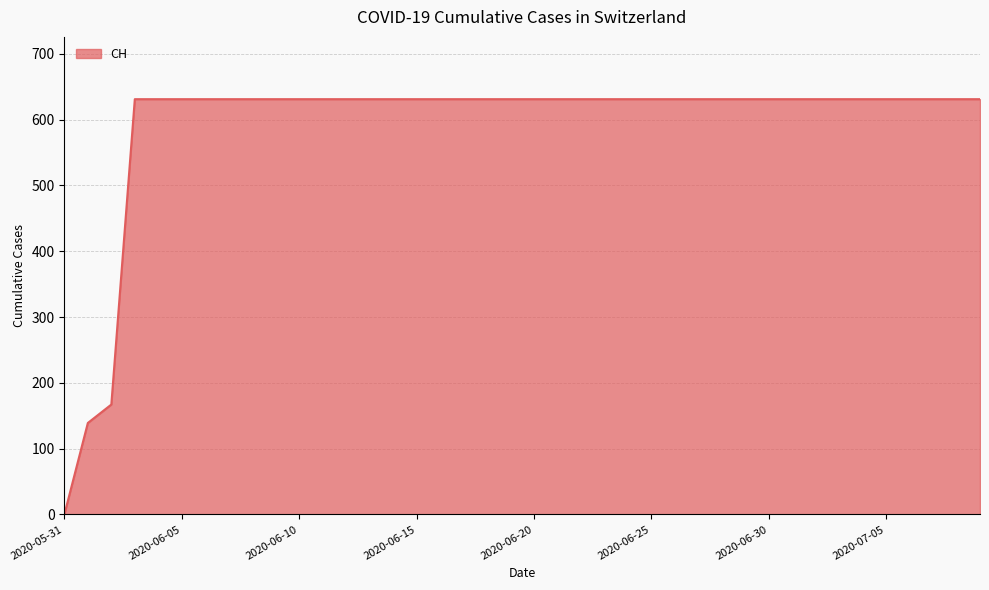

How many distinct data groups are displayed?

1